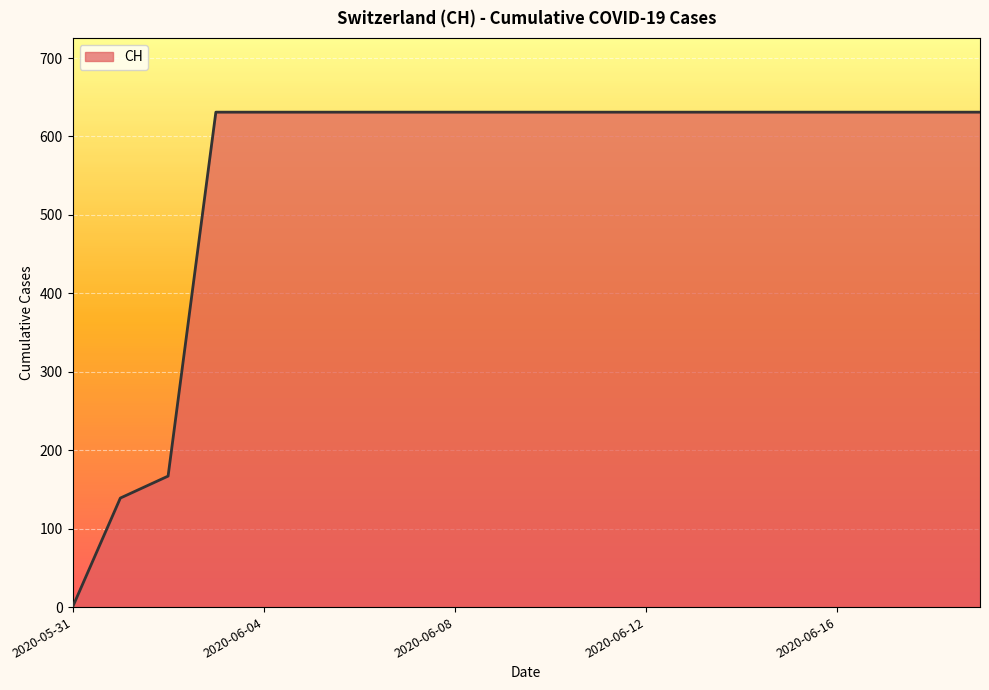

How many lines are shown in the chart?

1